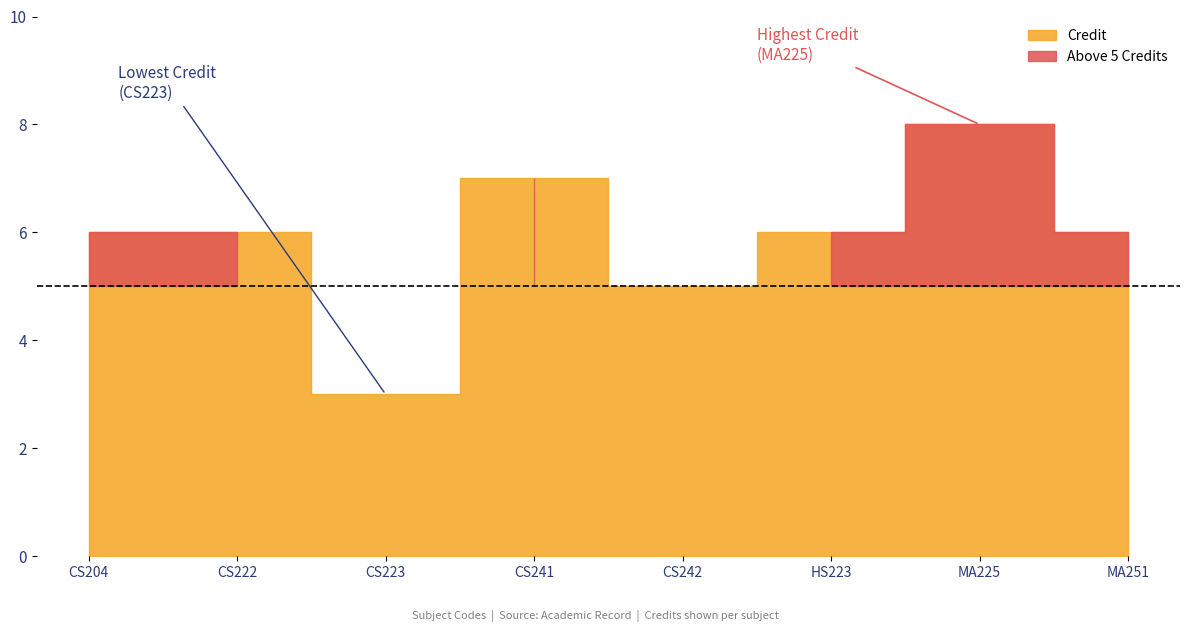

What position from the left is HS223?

6